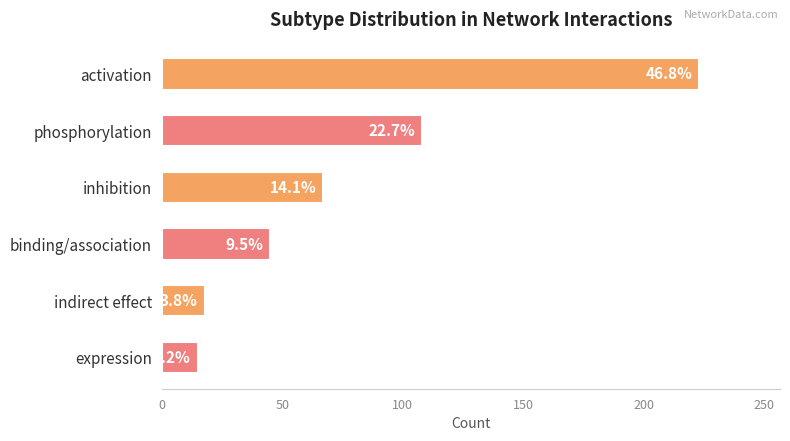

What is the change in value from activation to binding/association?

-178